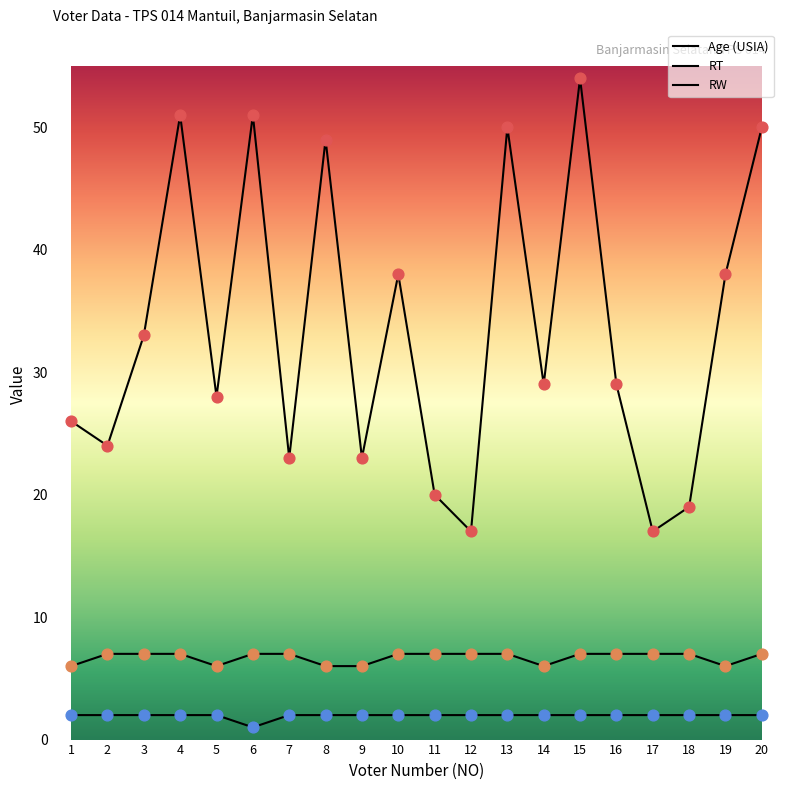

How many lines are shown in the chart?

3